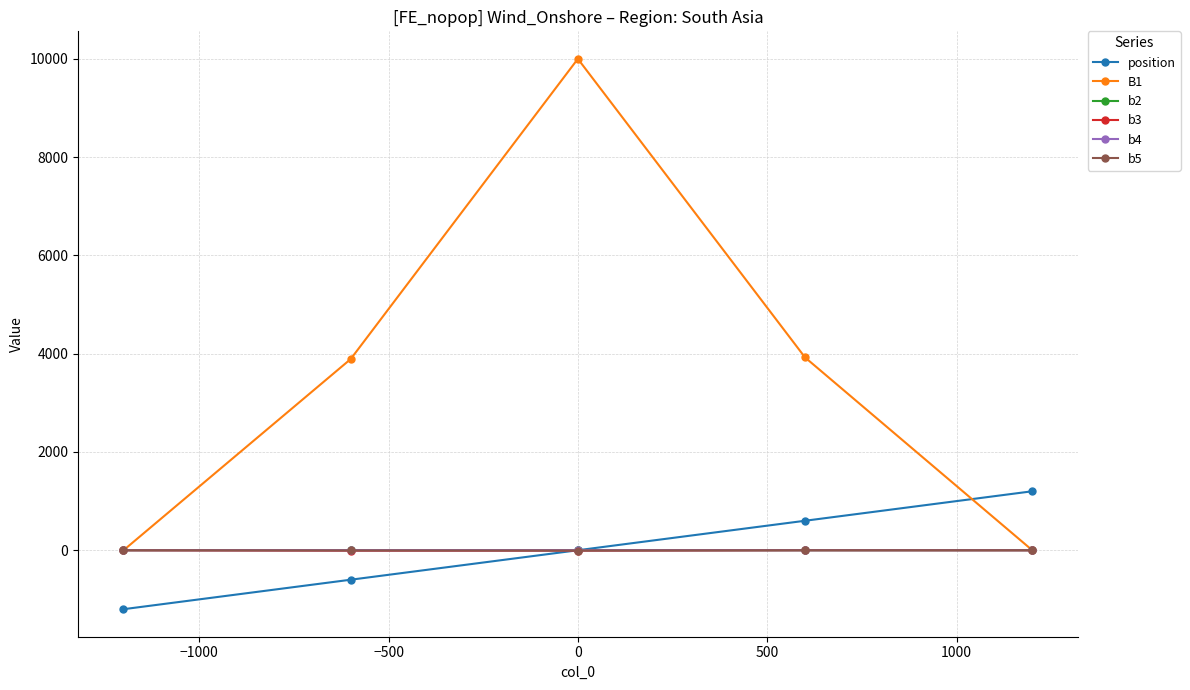

What is the highest value of the position series?

1200.0